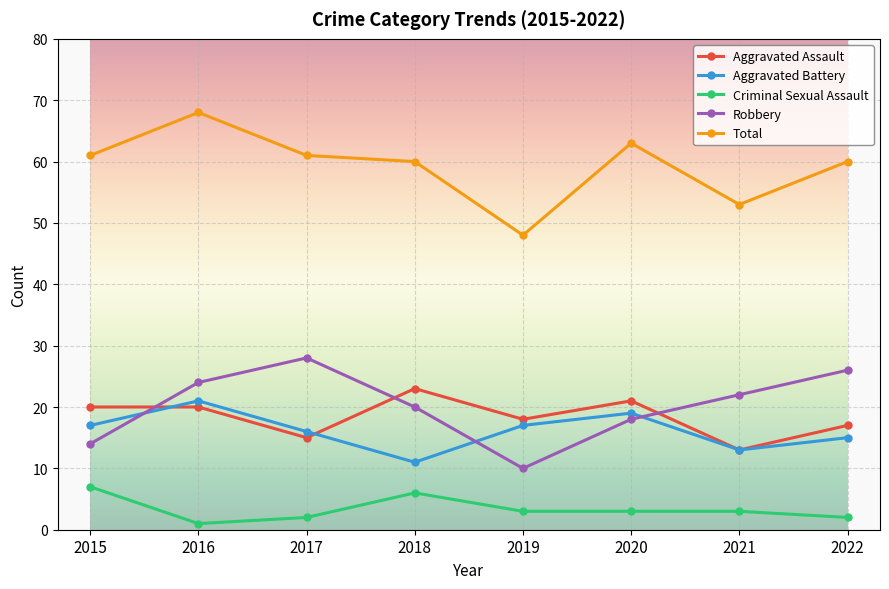

What is the sum of all Aggravated Battery values?

129